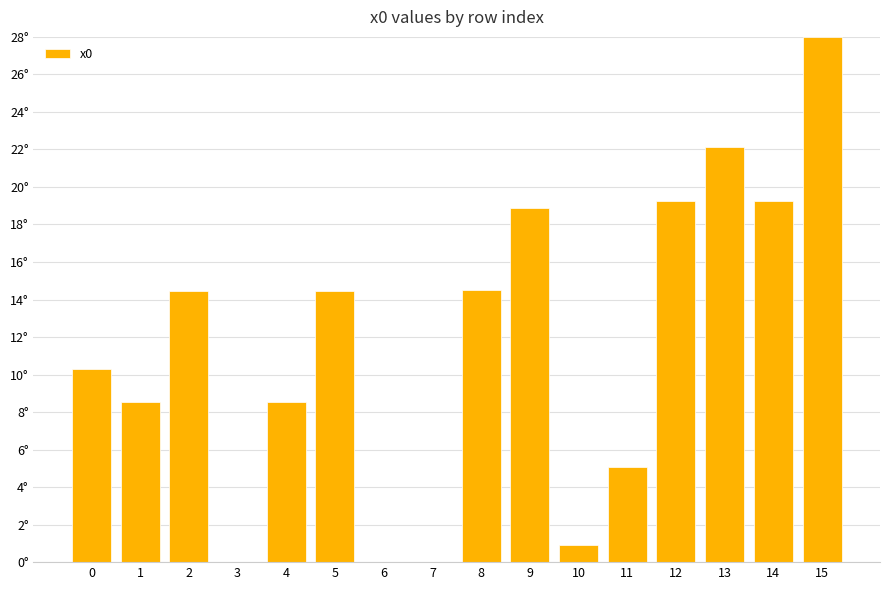

Is it true that the value at 13 is 22.1?

True